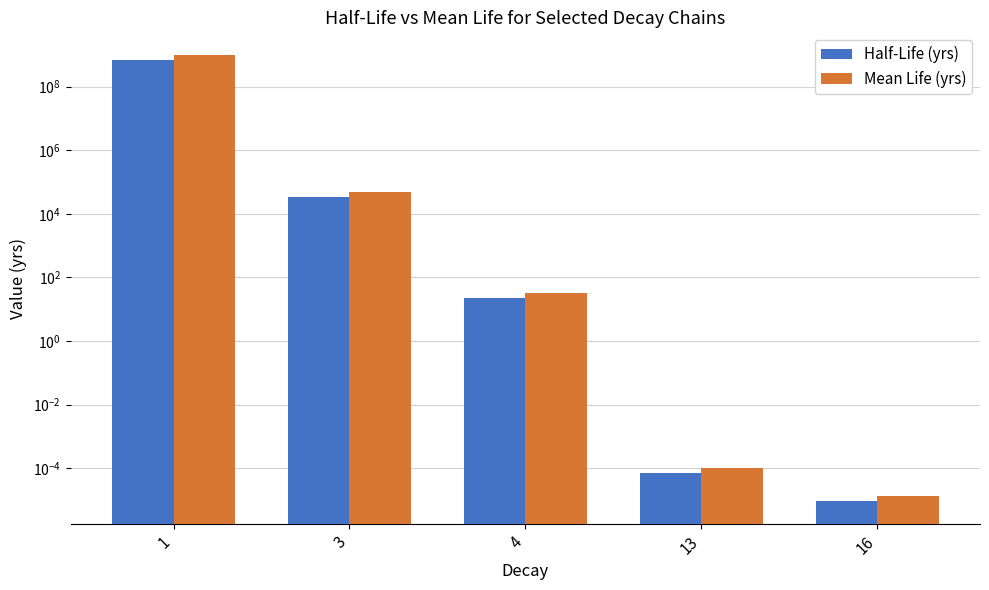

Reading right to left, what are all the values shown in this chart?

Half-Life (yrs): 0.0	0.0	21.8	32760.0	704000000.0
Mean Life (yrs): 0.0	0.0	31.4	47262.7	1015657308.8